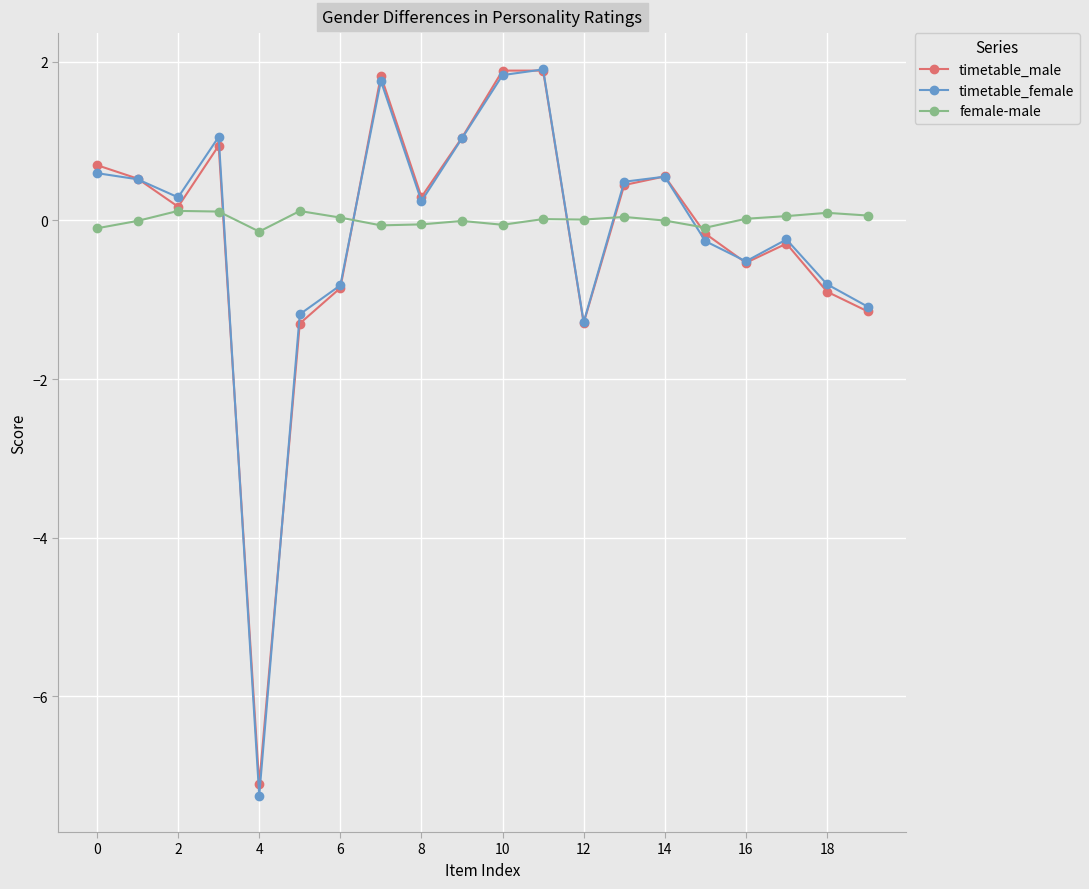

What is the smallest value displayed?

-7.3